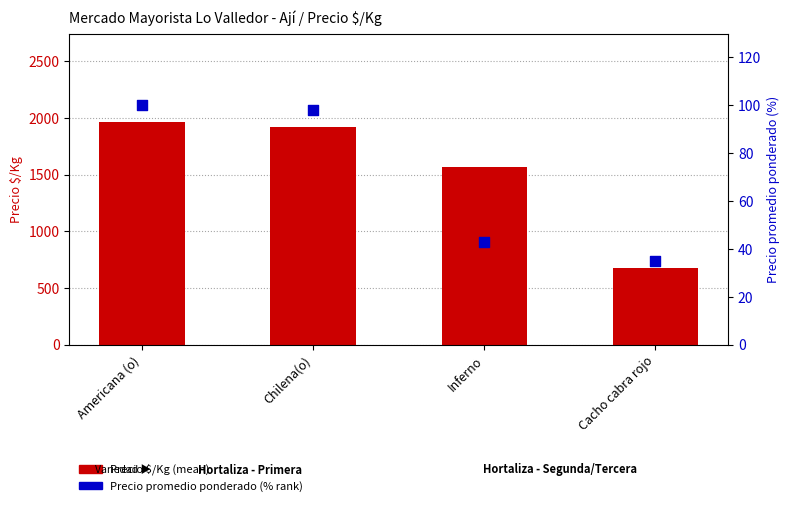

What are all the series names shown in the legend?

Precio $/Kg, Precio promedio ponderado (%)